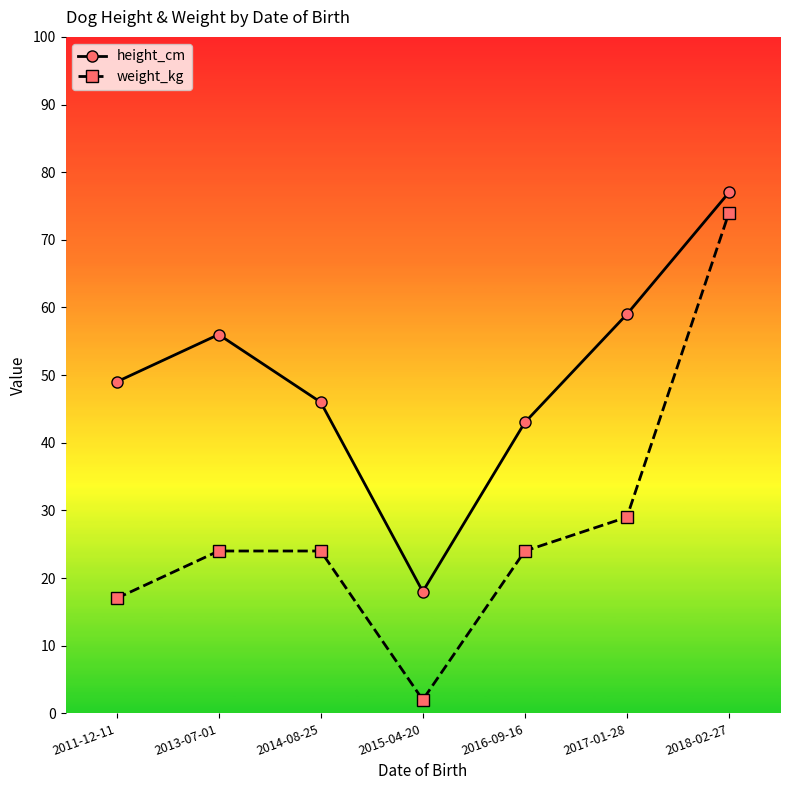

Reading left to right, extract all data points from this chart.

height_cm: 49	56	46	18	43	59	77
weight_kg: 17	24	24	2	24	29	74